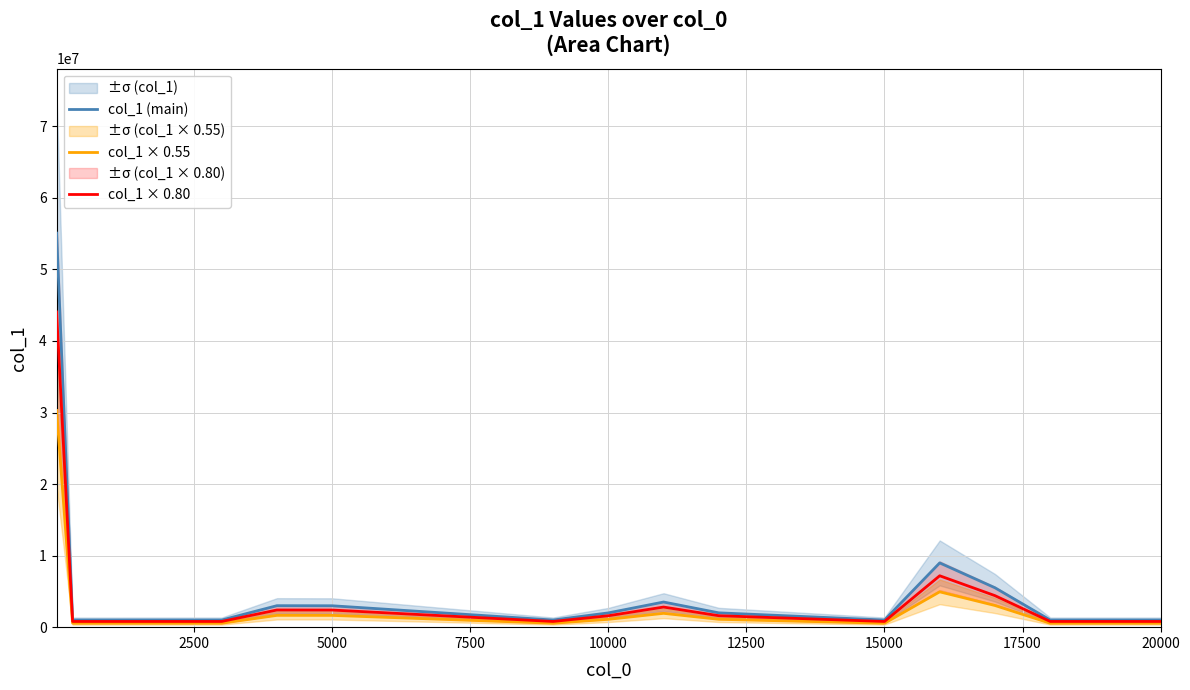

True or false: col_1 × 0.55 has a value of 2899855.4 at 17500.

False